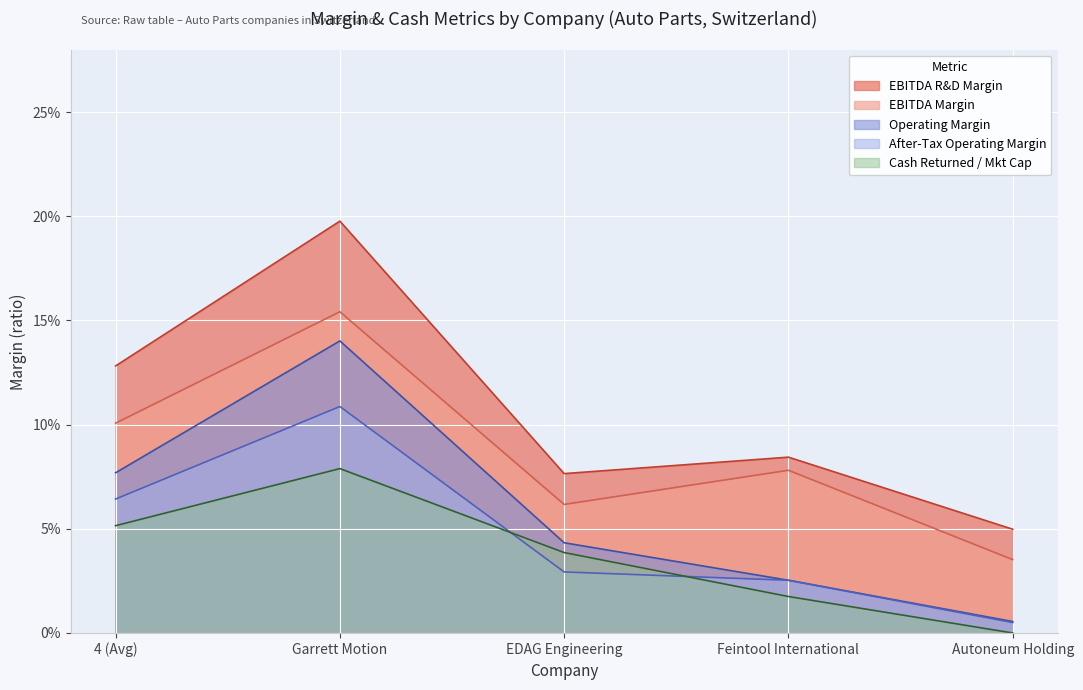

True or false: cash_returned_market_cap has more than 1 interior local peaks.

False